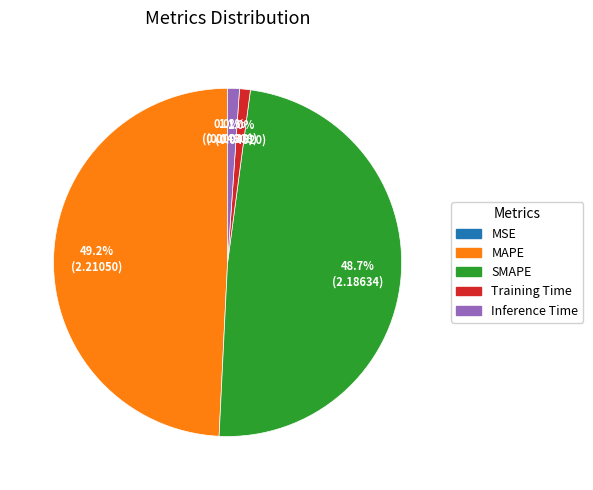

To the nearest percent, what is the average slice percentage?

20%